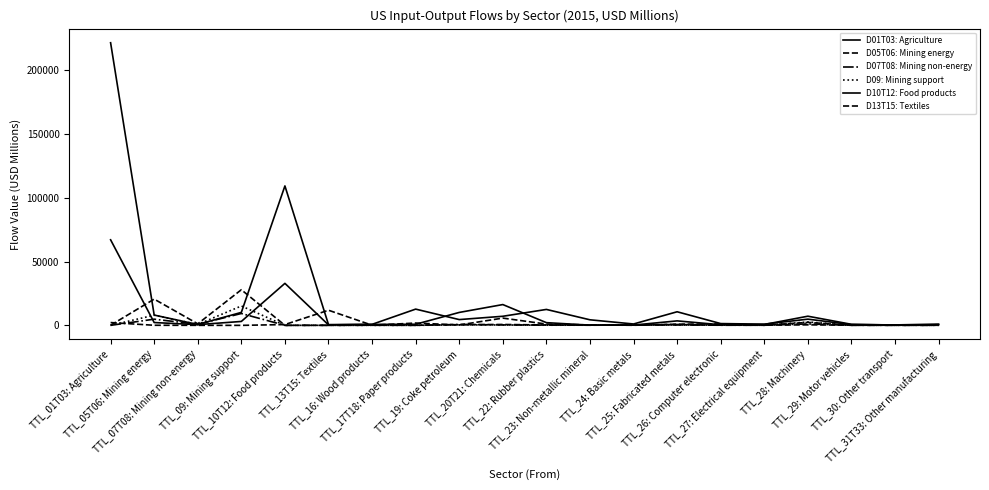

Is this an area chart (filled region under the line)?

No